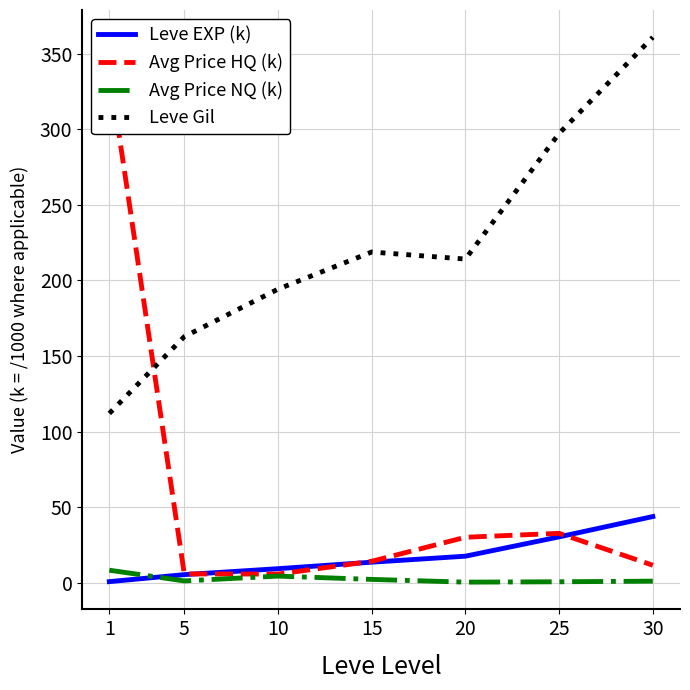

At 30, list the series in order from largest to smallest.

Leve Gil, Leve EXP (k), Avg Price HQ (k), Avg Price NQ (k)